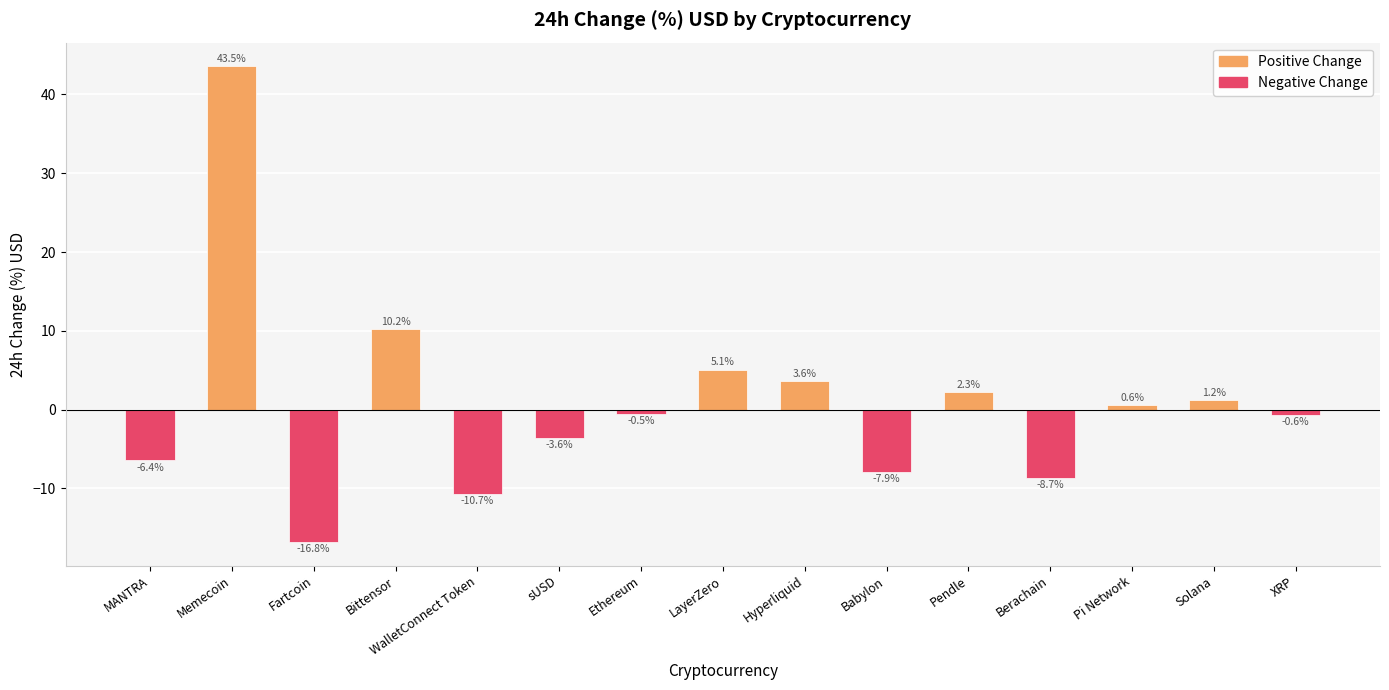

What is the label of the 8th bar from the left?

LayerZero